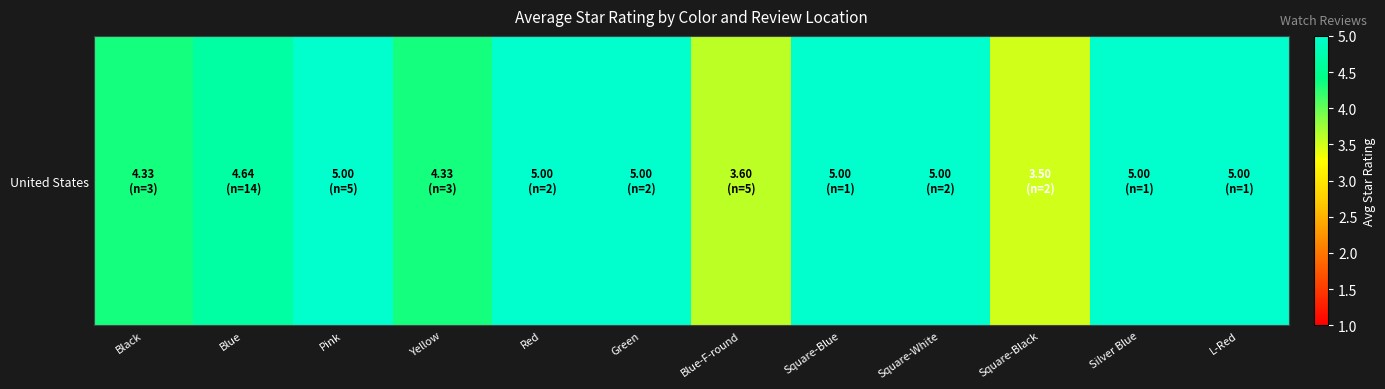

Where is the data nearest to the value 4?

Black